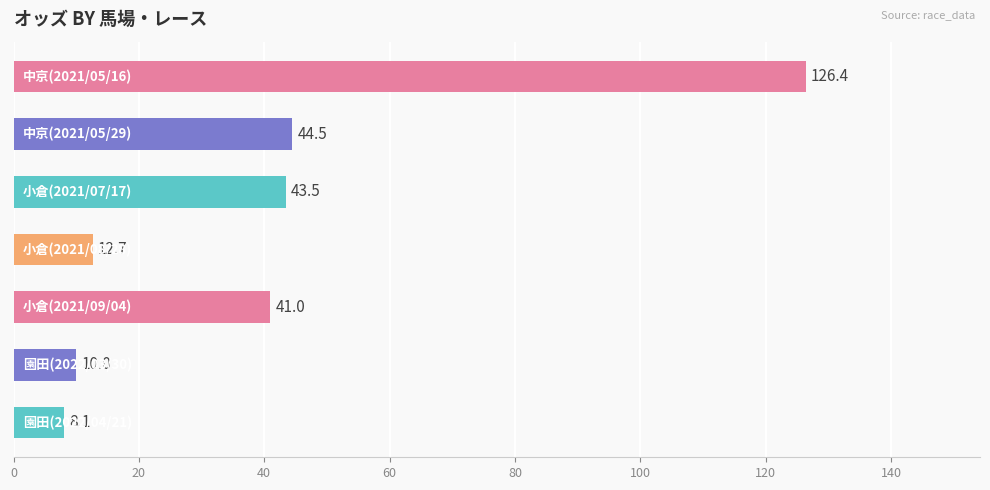

What is the maximum value shown in the chart?

126.4